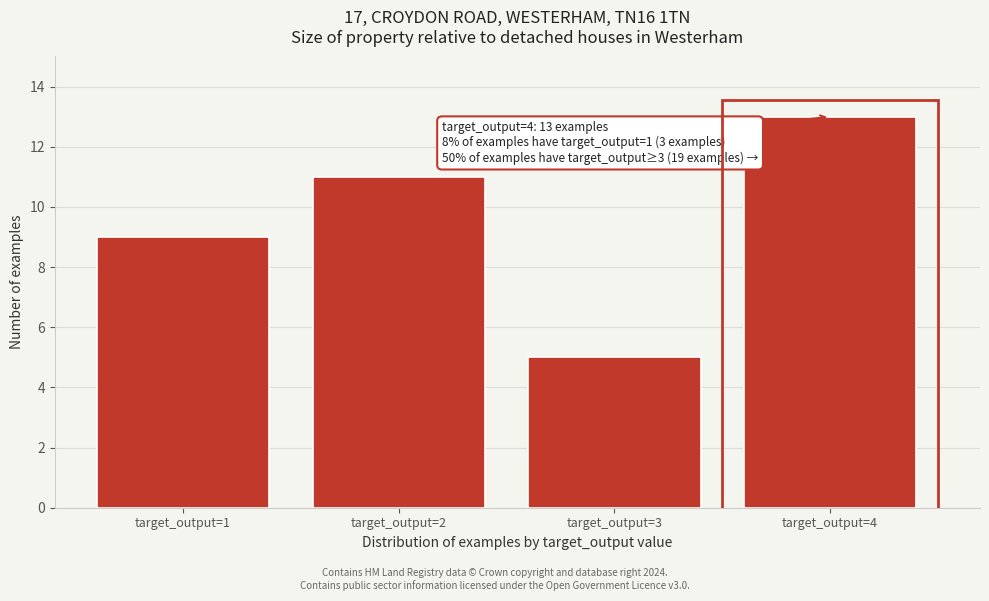

Reading left to right, extract all data points from this chart.

target_output=1=9	target_output=2=11	target_output=3=5	target_output=4=13